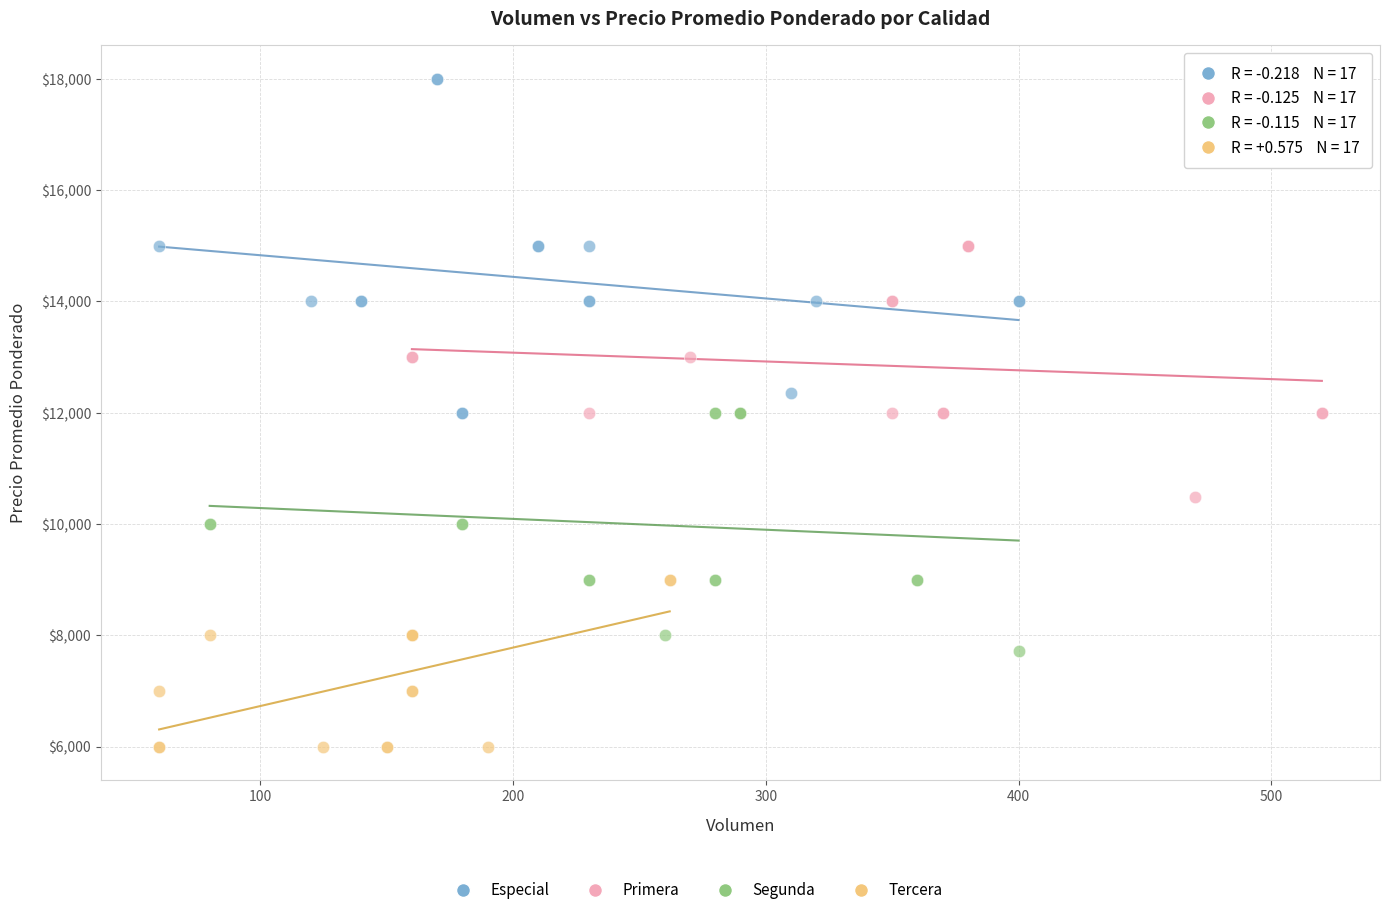

Which series reaches the maximum Y coordinate?

Especial